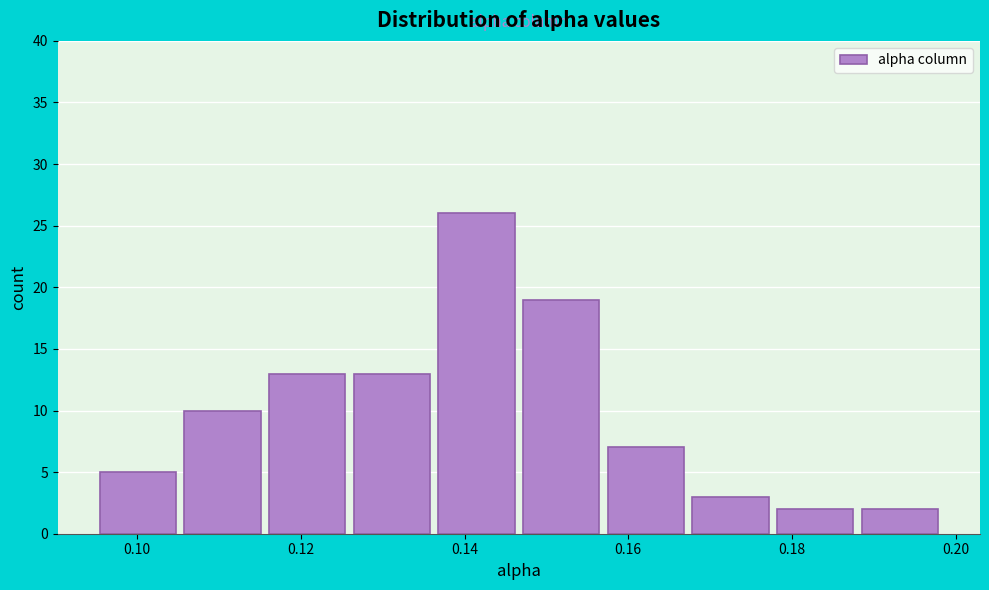

Reading left to right, list every bar in this chart as the range it spans on the x-axis followed by its height. Neither the bar edges nor the heights are printed on the chart, so give them approximately, as read against the axes.

0.096 to 0.106: 5
0.106 to 0.116: 10
0.116 to 0.126: 13
0.126 to 0.136: 13
0.136 to 0.148: 26
0.148 to 0.158: 19
0.158 to 0.168: 7
0.168 to 0.178: 3
0.178 to 0.188: 2
0.188 to 0.198: 2